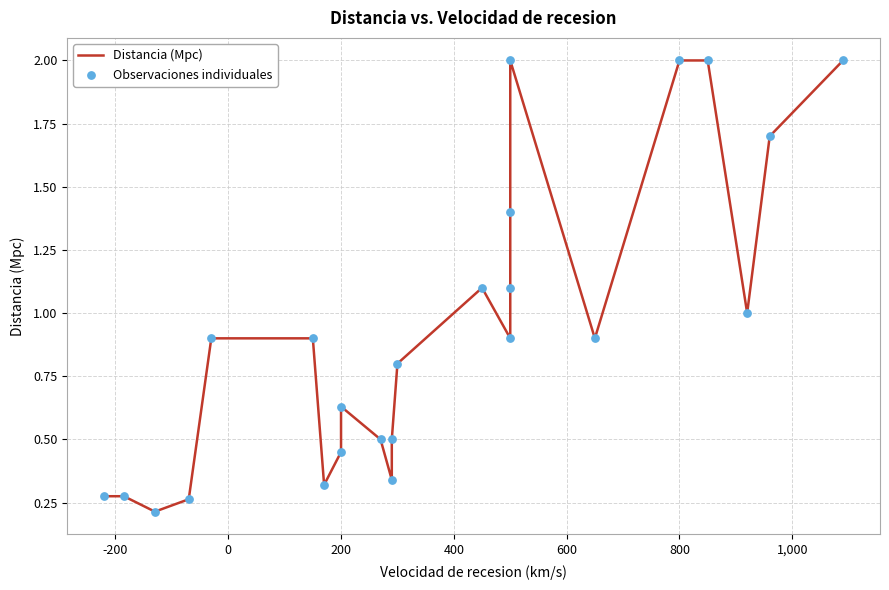

What are all the series names shown in the legend?

Distancia (Mpc), Observaciones individuales